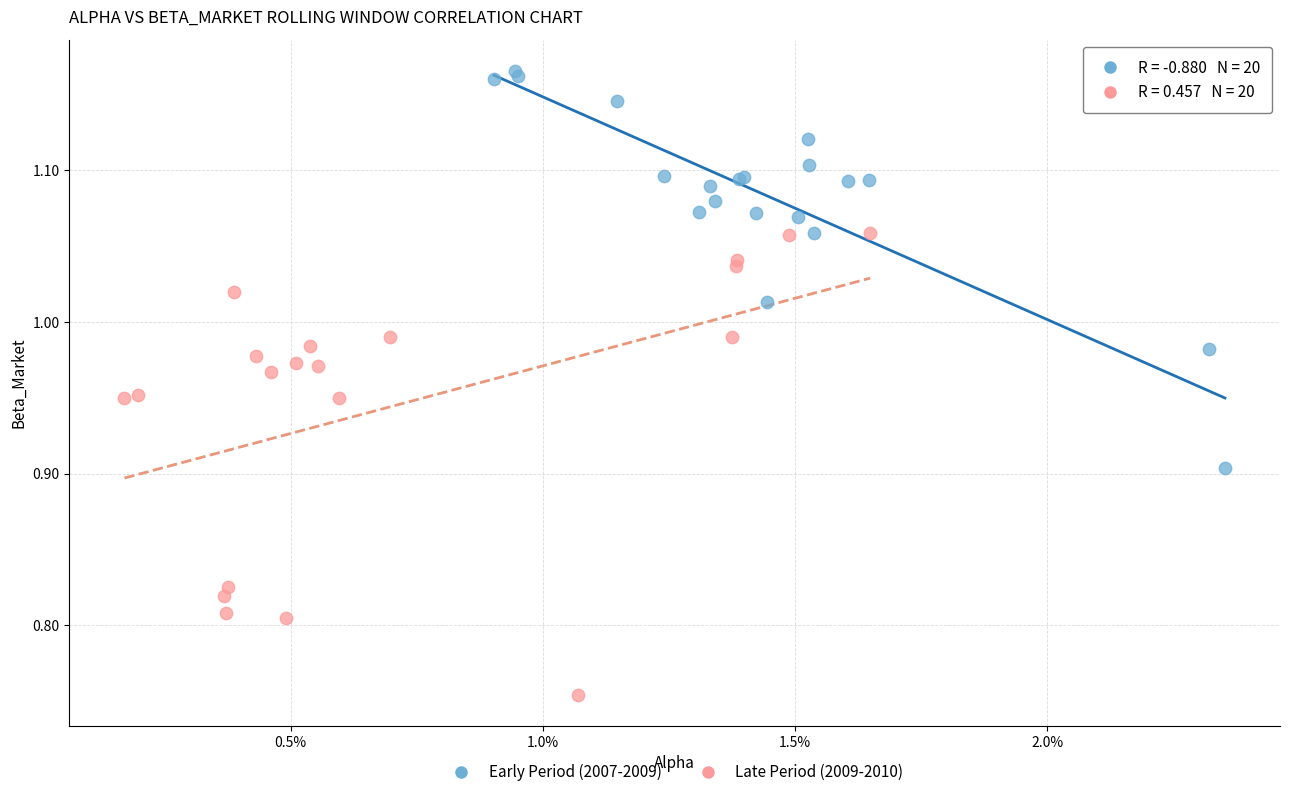

Which series reaches the minimum Y coordinate?

Late Period (2009-2010)